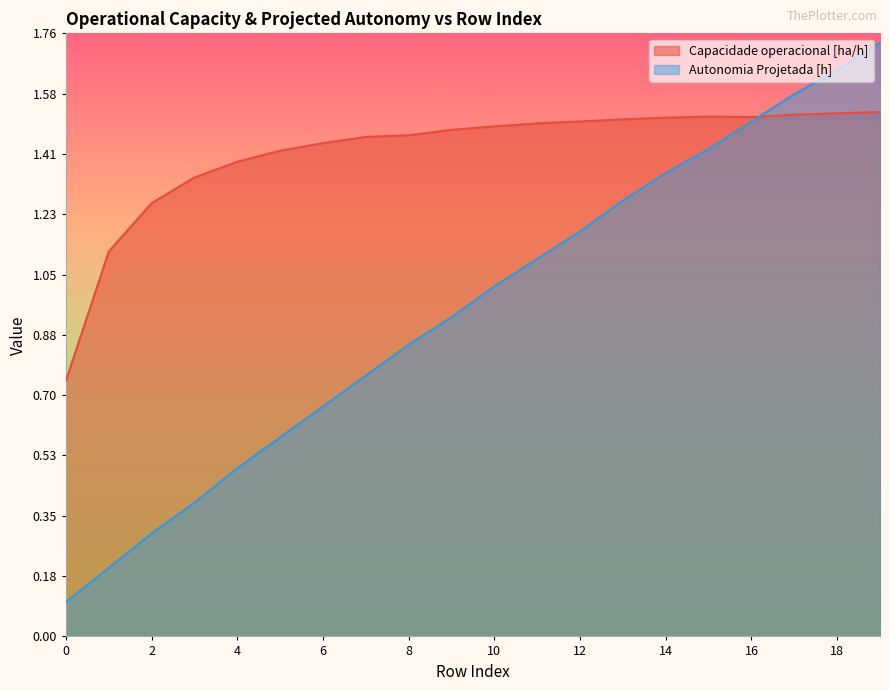

In Capacidade operacional [ha/h], how many points are higher than both neighbors (excluding endpoints)?

1